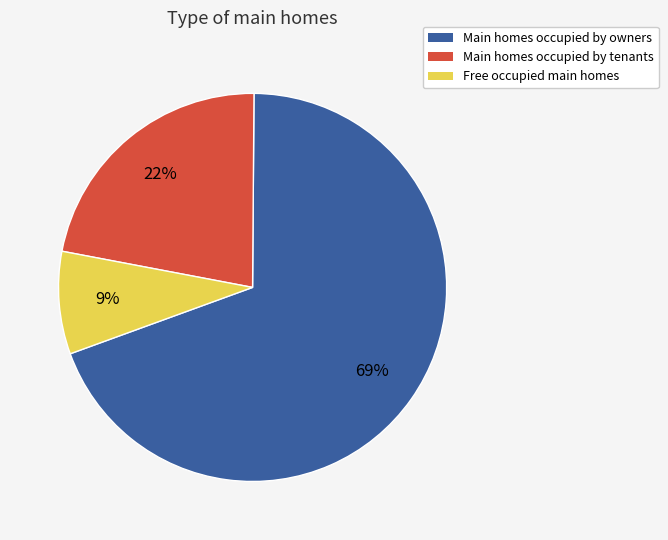

Is there a majority slice in this chart?

Yes